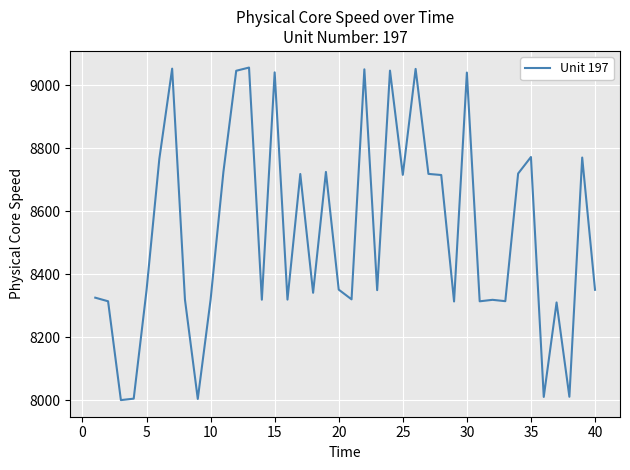

What is the minimum value shown in the chart?

8000.7